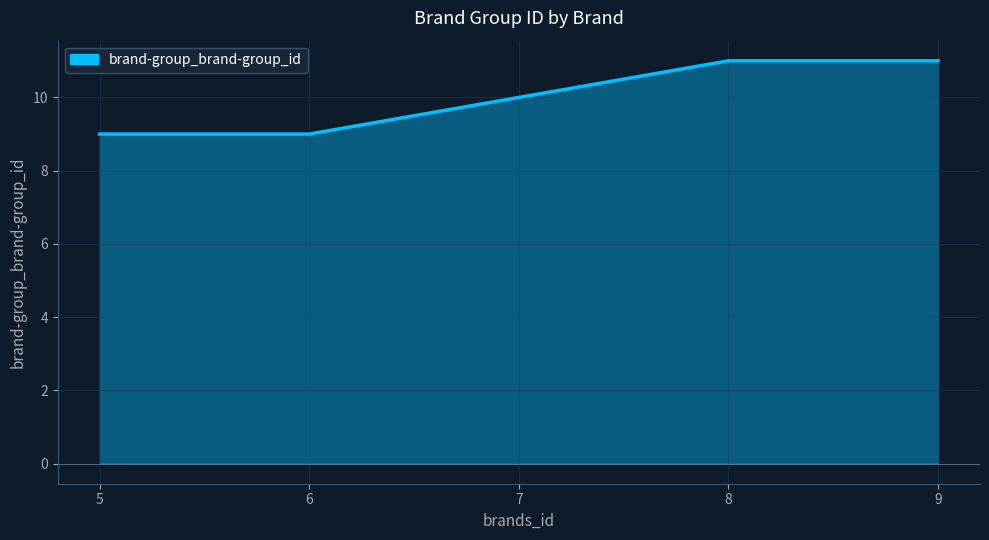

True or false: the data shows 11 at 8.

True